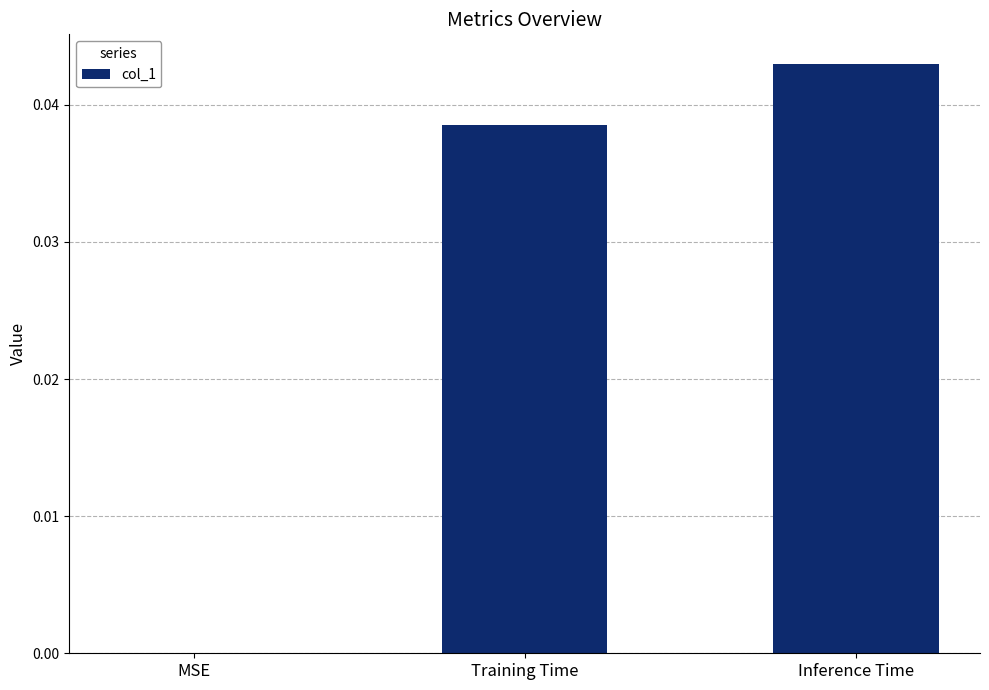

The chart shows a value of 0.1 at Training Time. True or false?

False